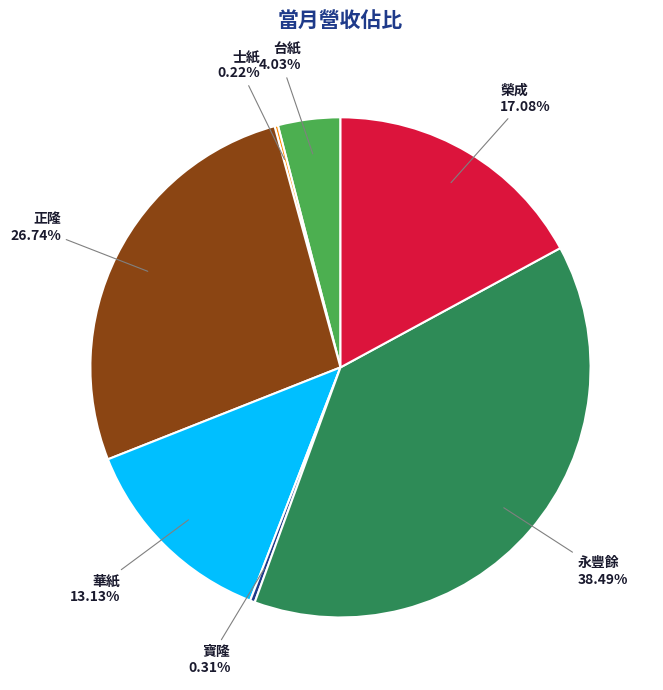

Does any single category account for the majority?

No